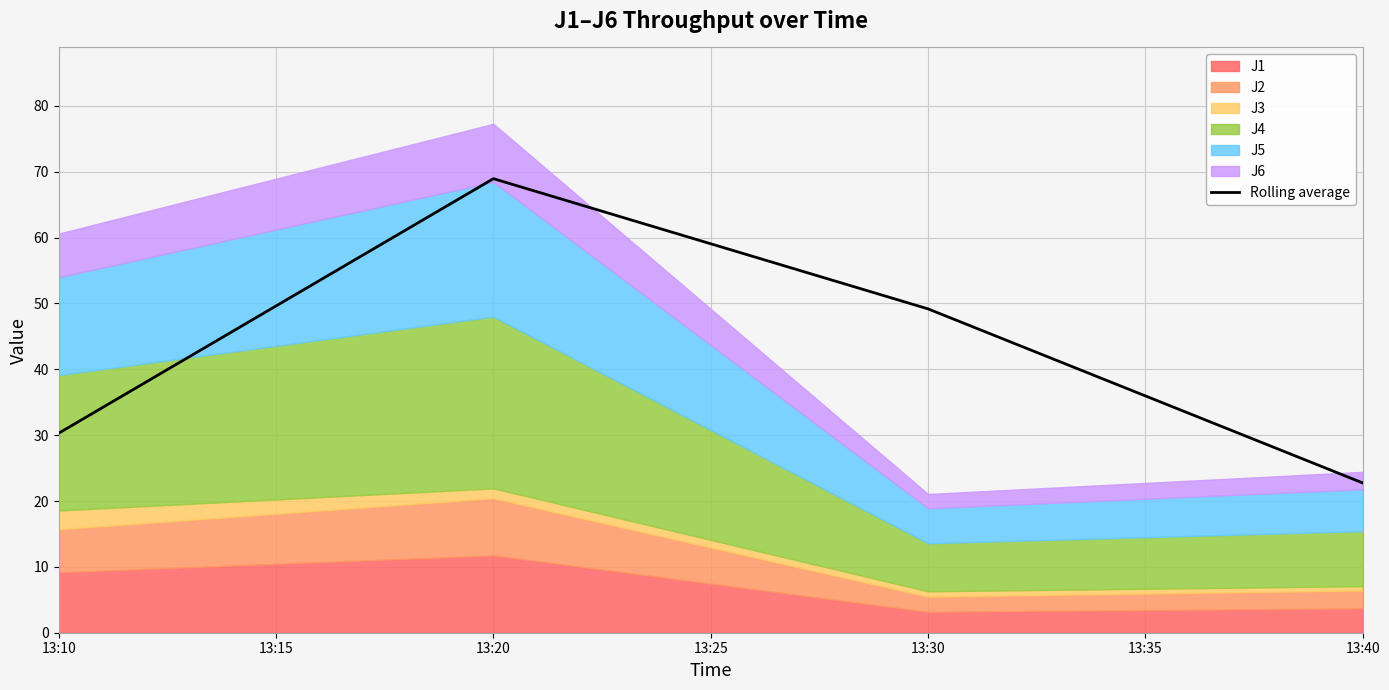

At which category does Rolling average reach its first local peak?

13:20